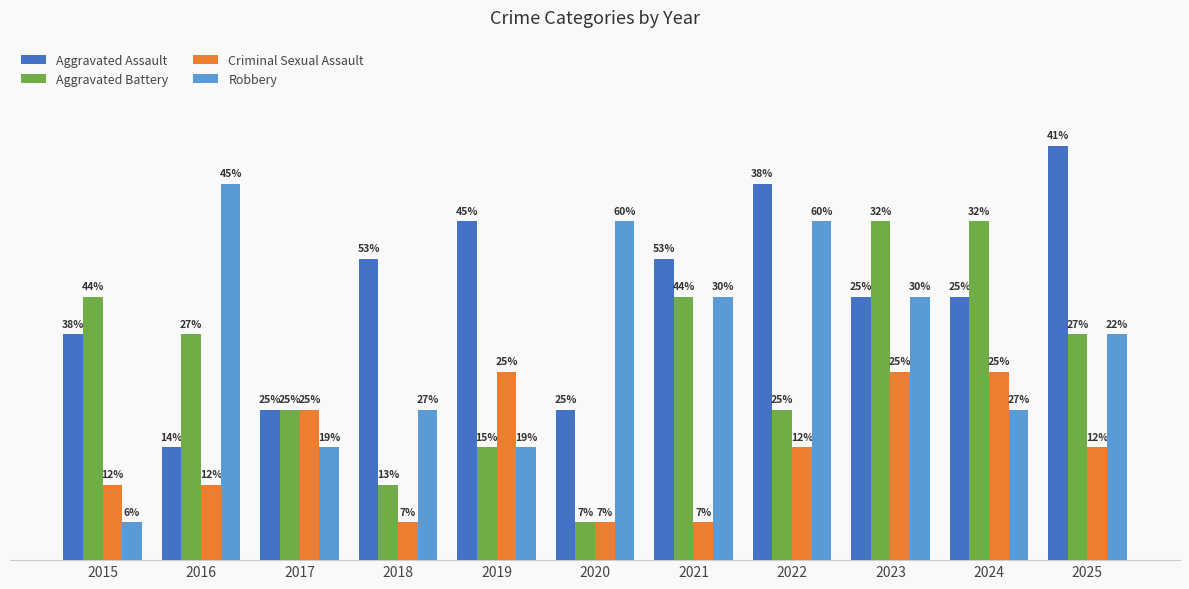

Does the chart contain stacked bars?

No